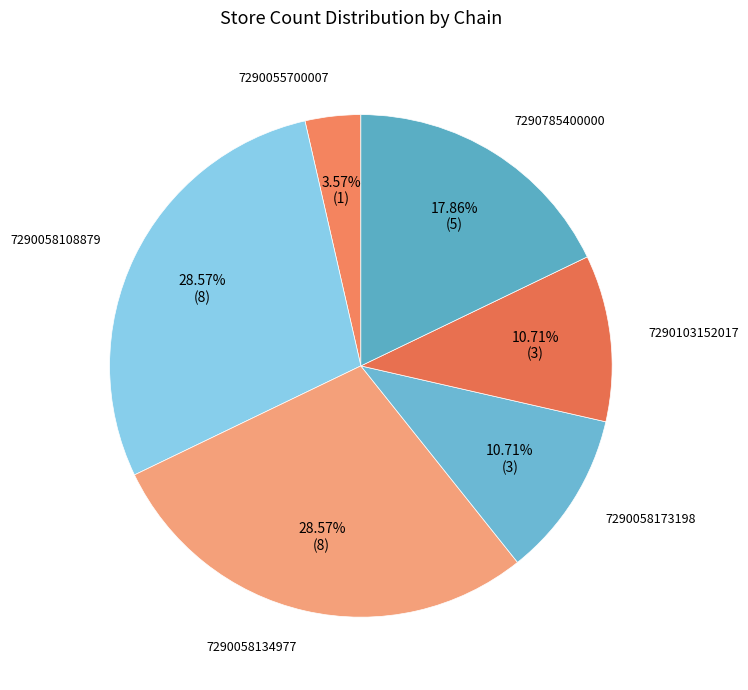

How many slices are in this pie chart?

6